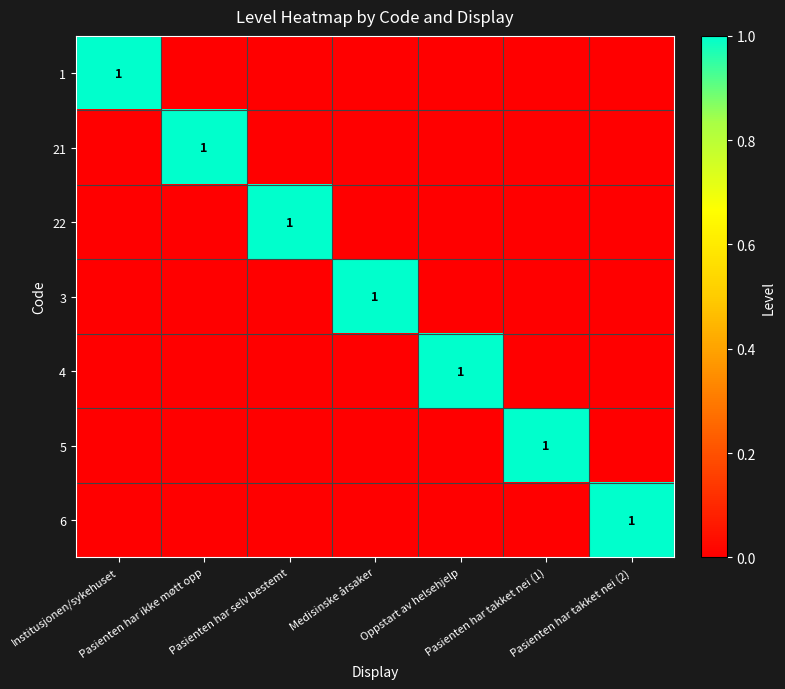

Between Pasienten har takket nei (2) and Medisinske årsaker, which is larger?

Pasienten har takket nei (2)